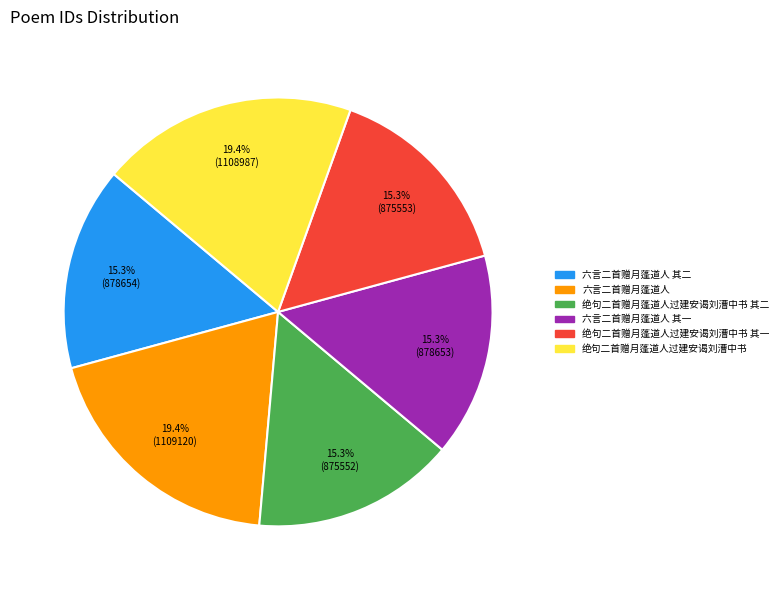

Does any single category account for the majority?

No